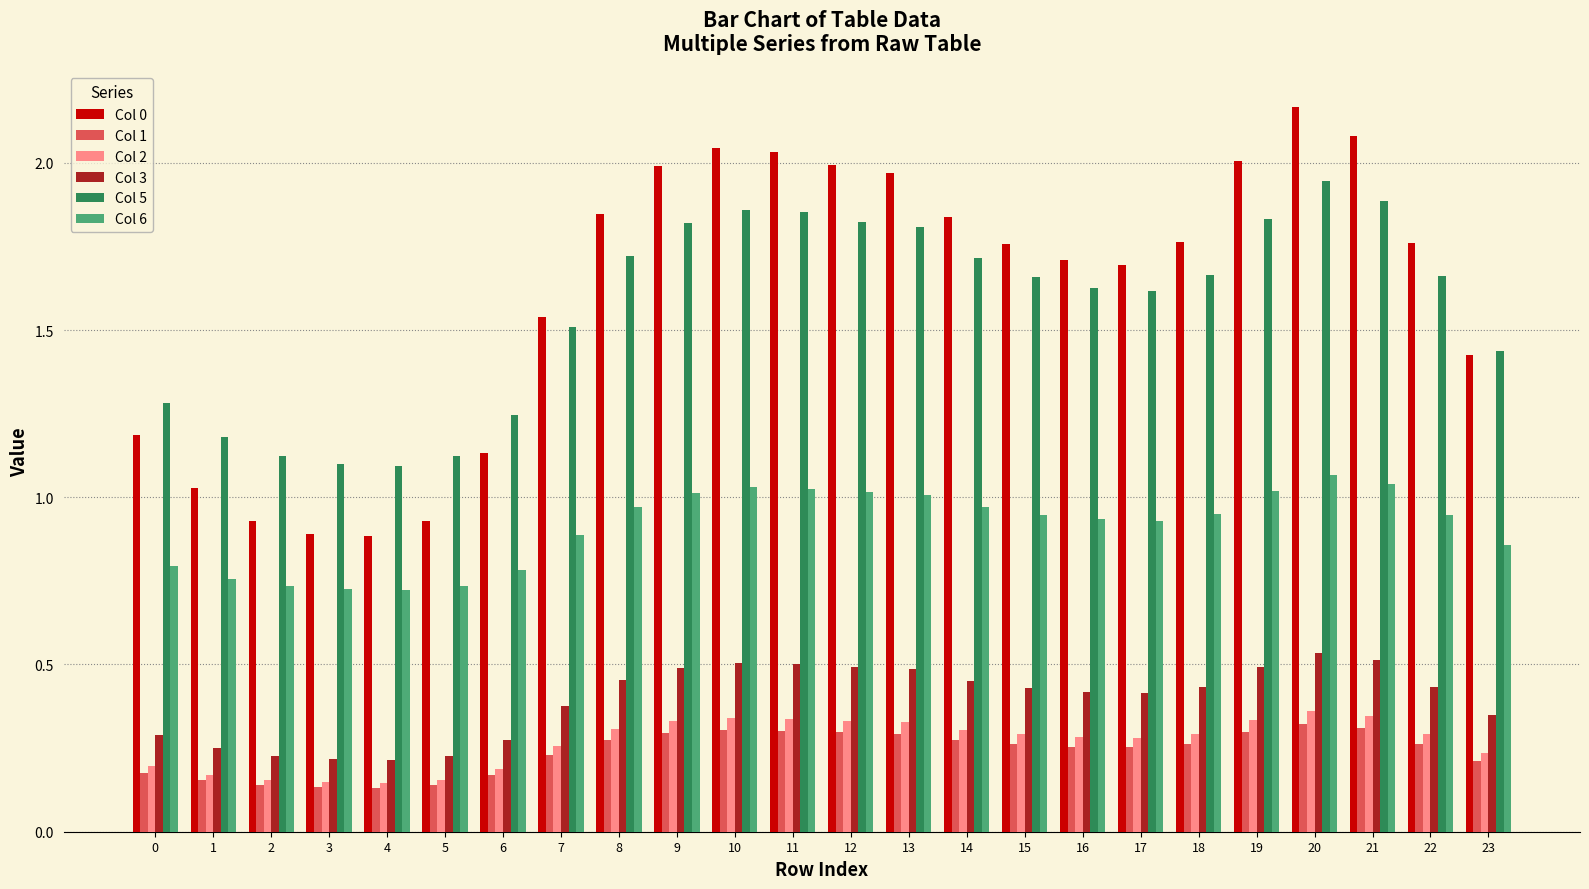

What is the total value across all series at 12?

6.0